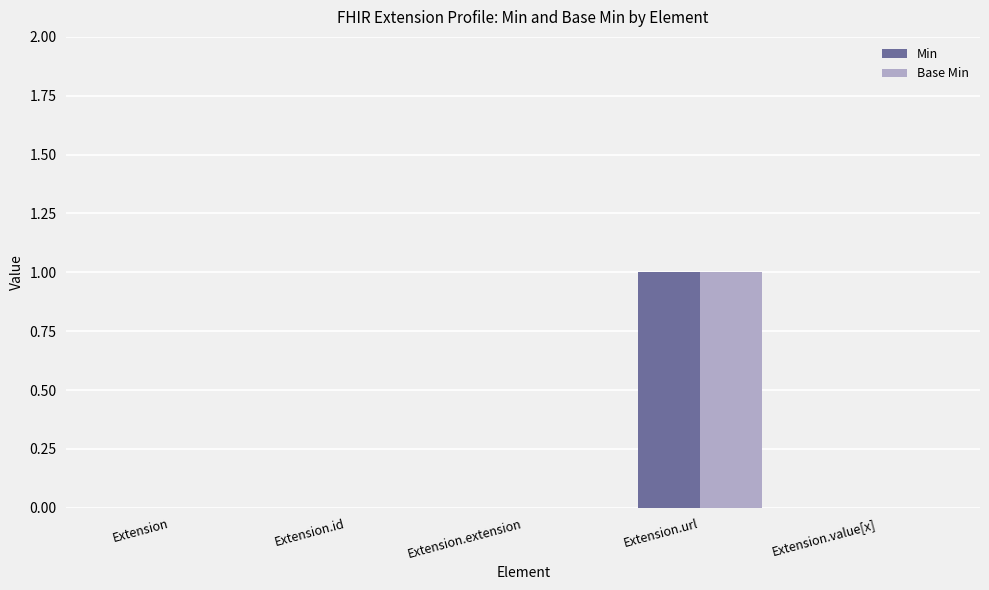

How many Min values are between 0 and 1?

5